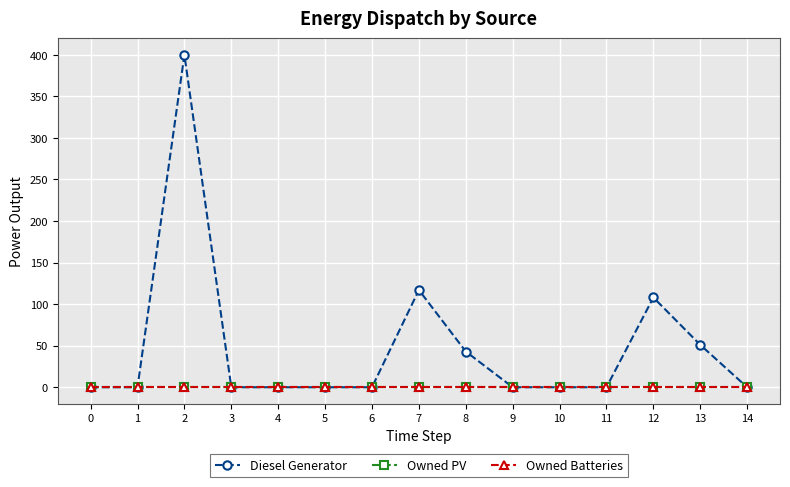

Which series has the largest total across all categories?

Diesel Generator